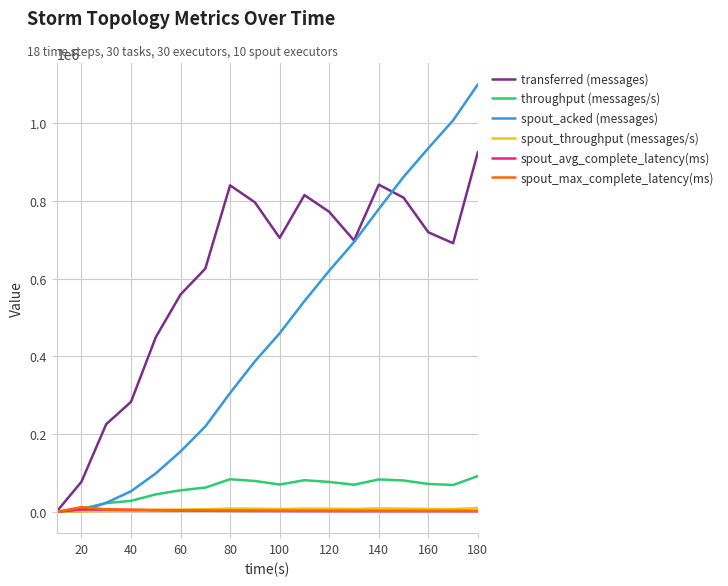

What is the greatest value displayed?

1100340.0